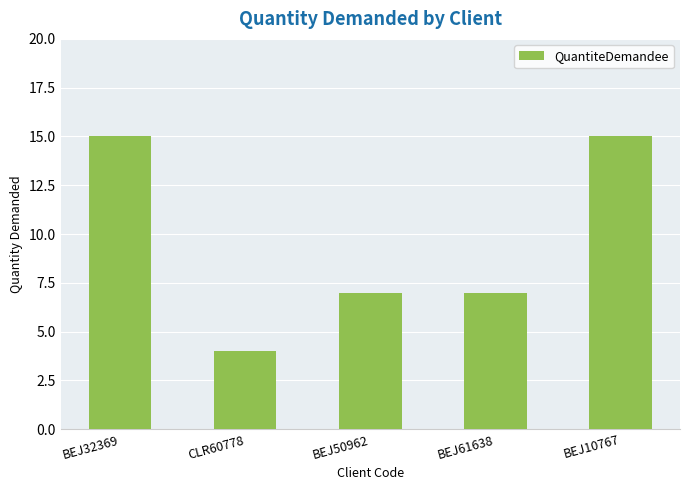

What is the average value?

10